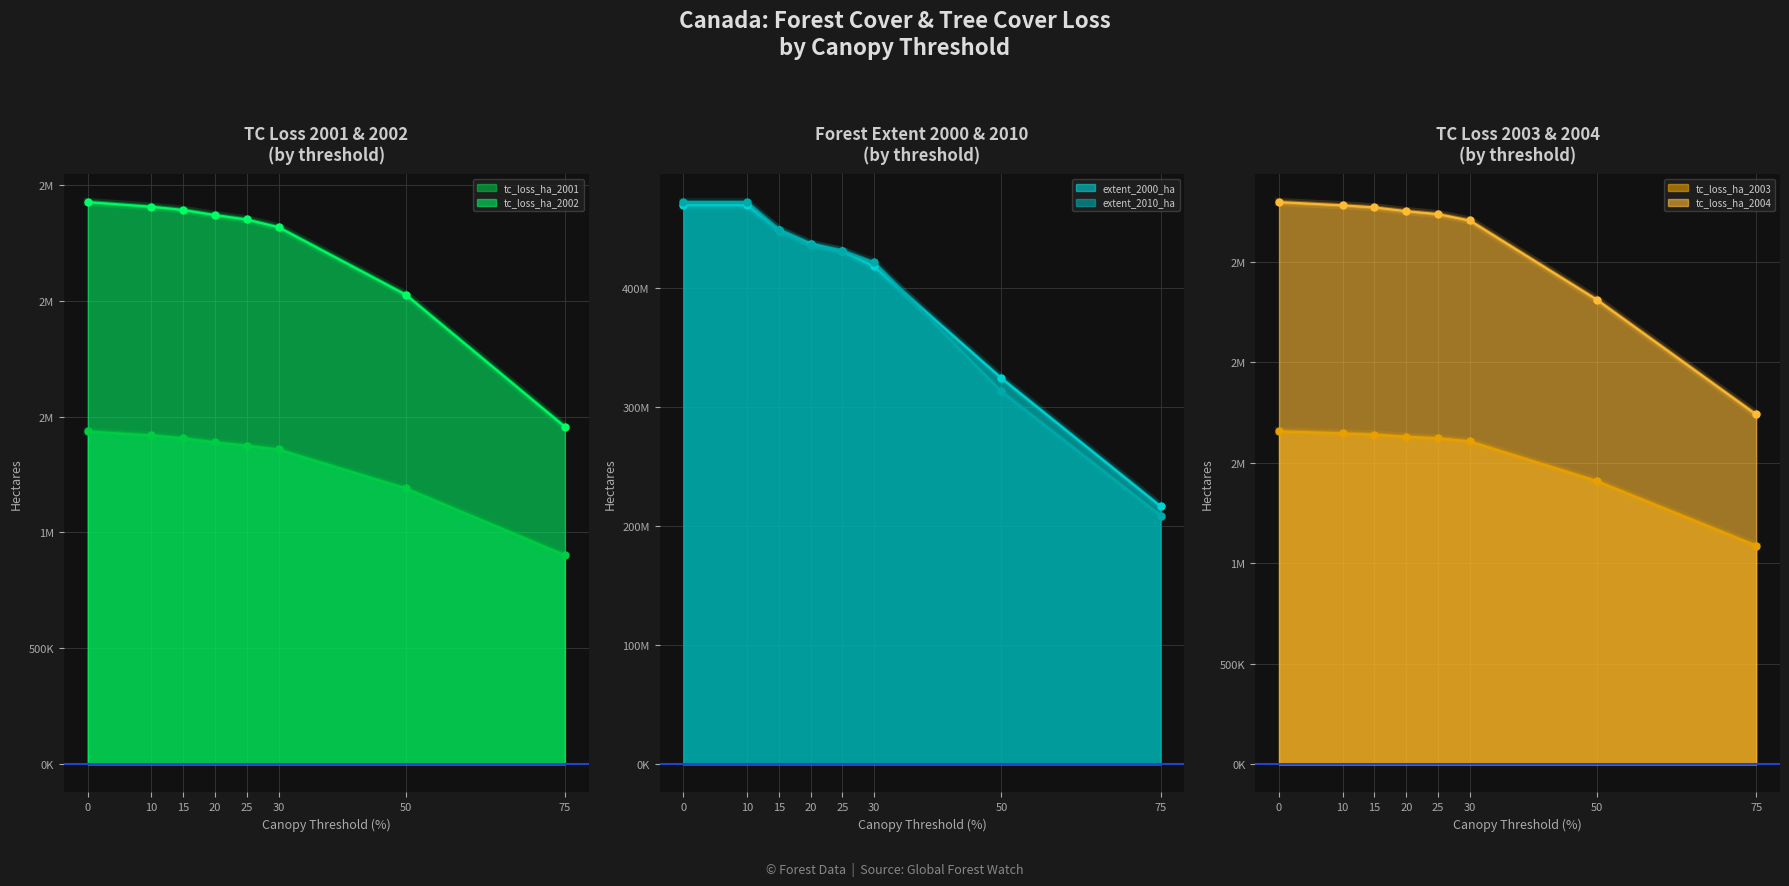

What is the minimum value shown in the chart?

902558